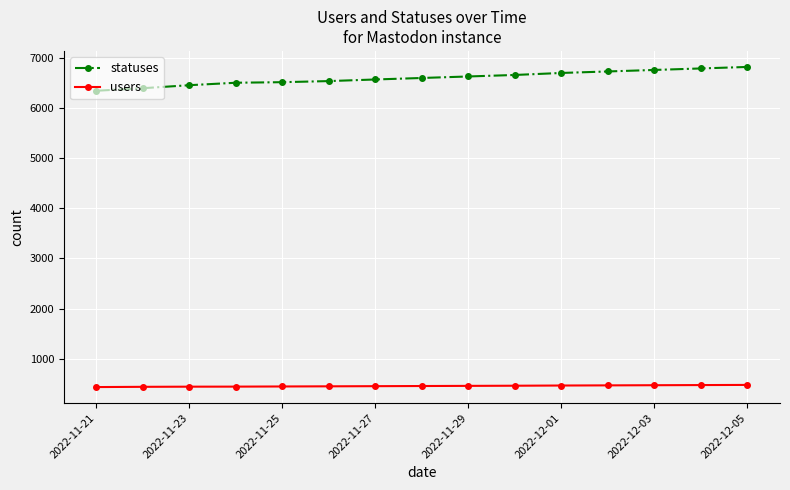

Which series has the largest total across all categories?

statuses